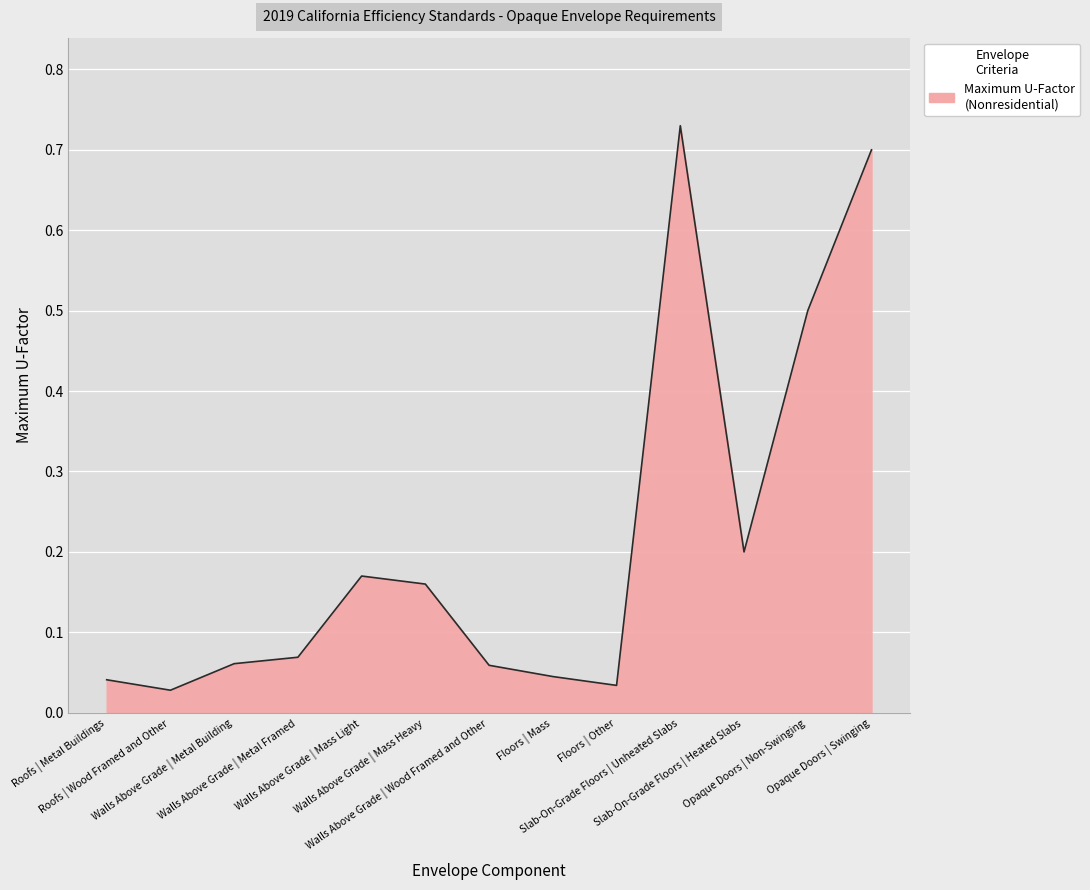

At which label is the value closest to 0?

Roofs | Wood Framed and Other